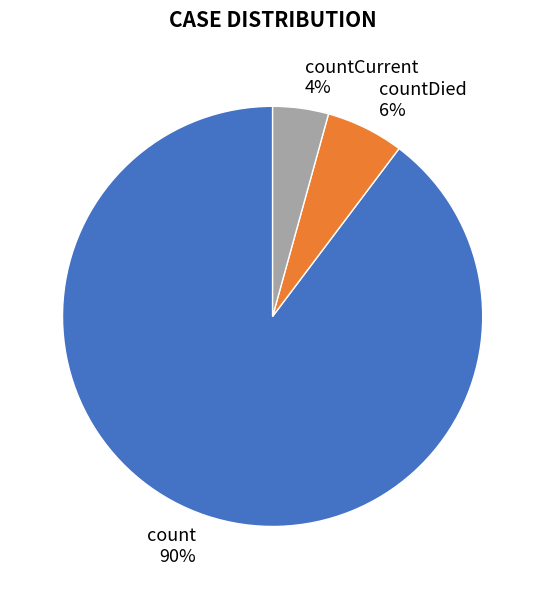

Is the sum of count and countDied greater than half?

Yes